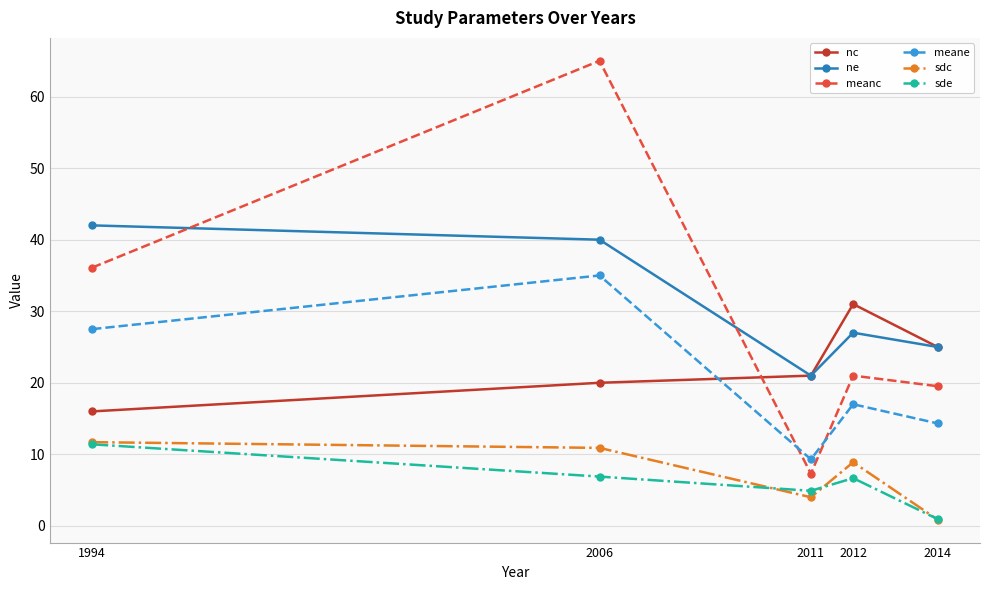

Is the value of meane at 2014 greater than the value of sde at 2012?

Yes